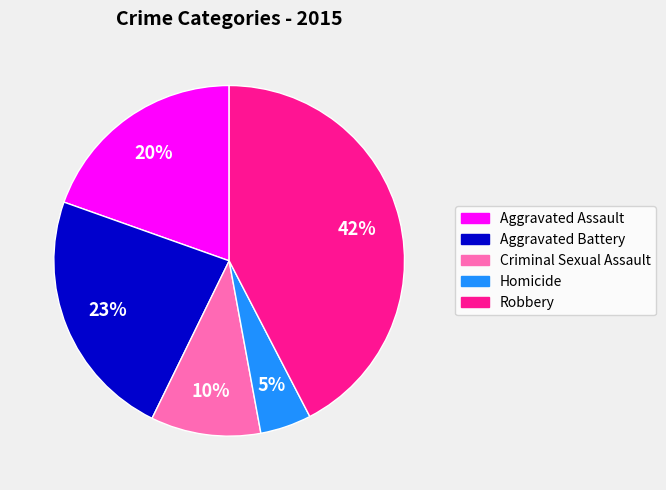

What is the ratio of the value at Robbery to the value at Criminal Sexual Assault?

4.2